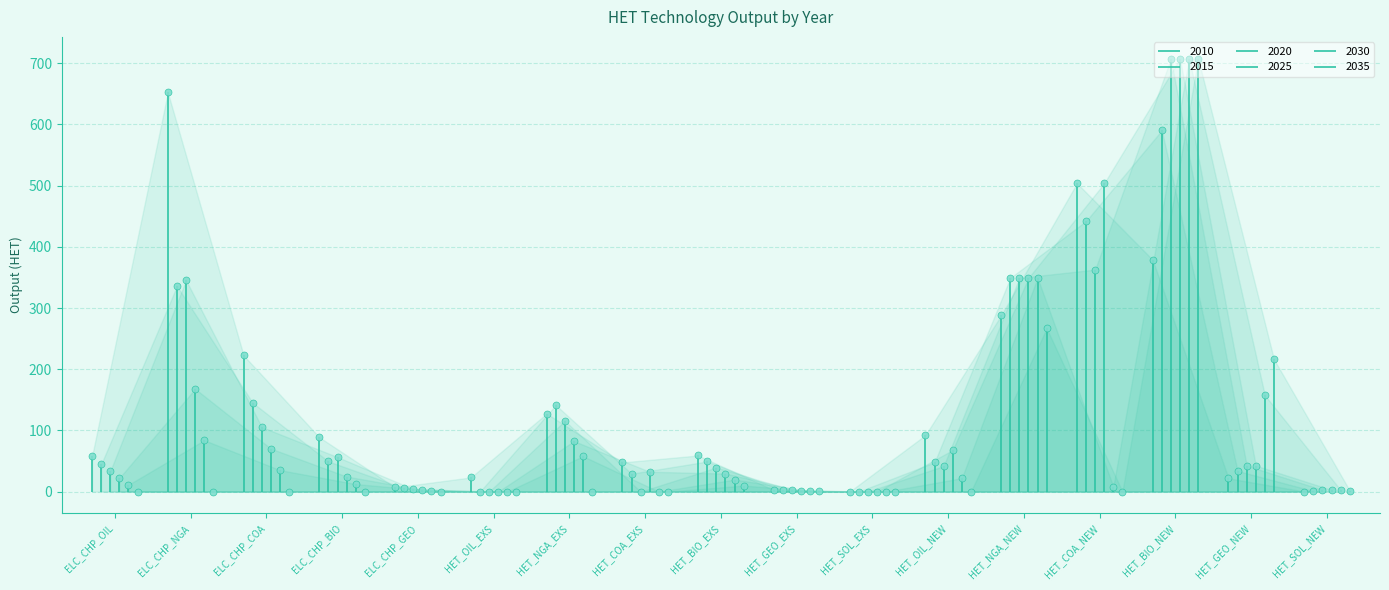

Which label corresponds to the smallest value in the chart?

HET_OIL_EXS